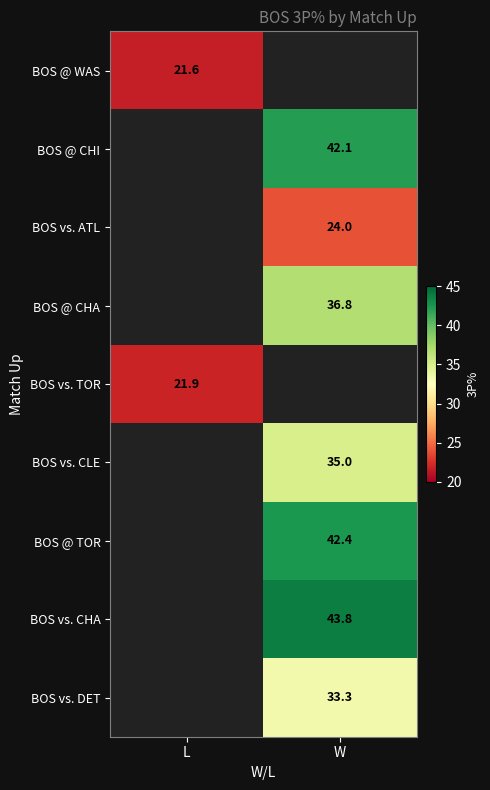

At which category does the chart reach its minimum across all series?

L